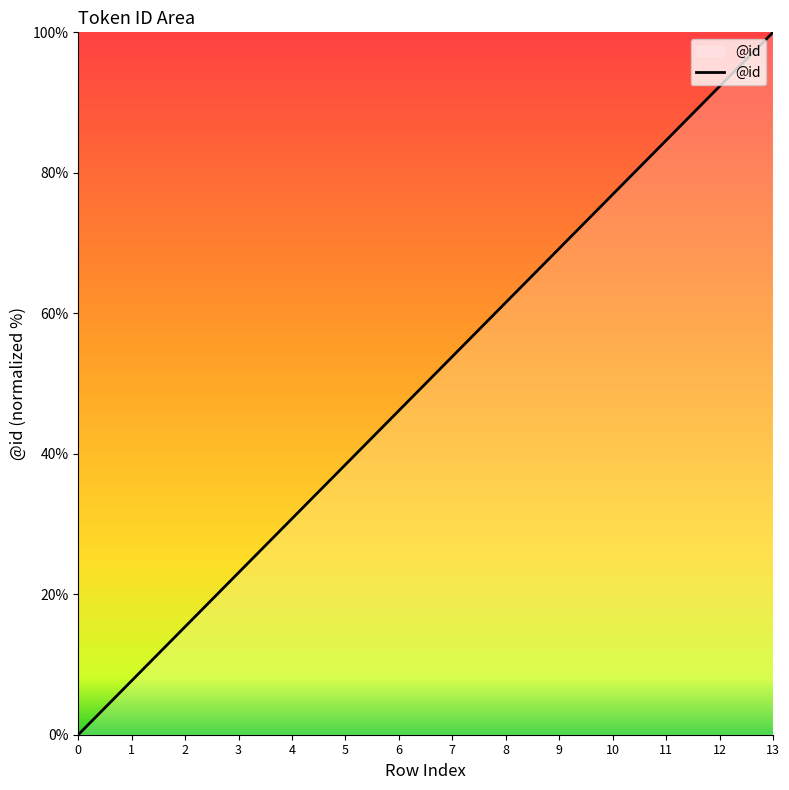

What is the greatest value displayed?

100.0